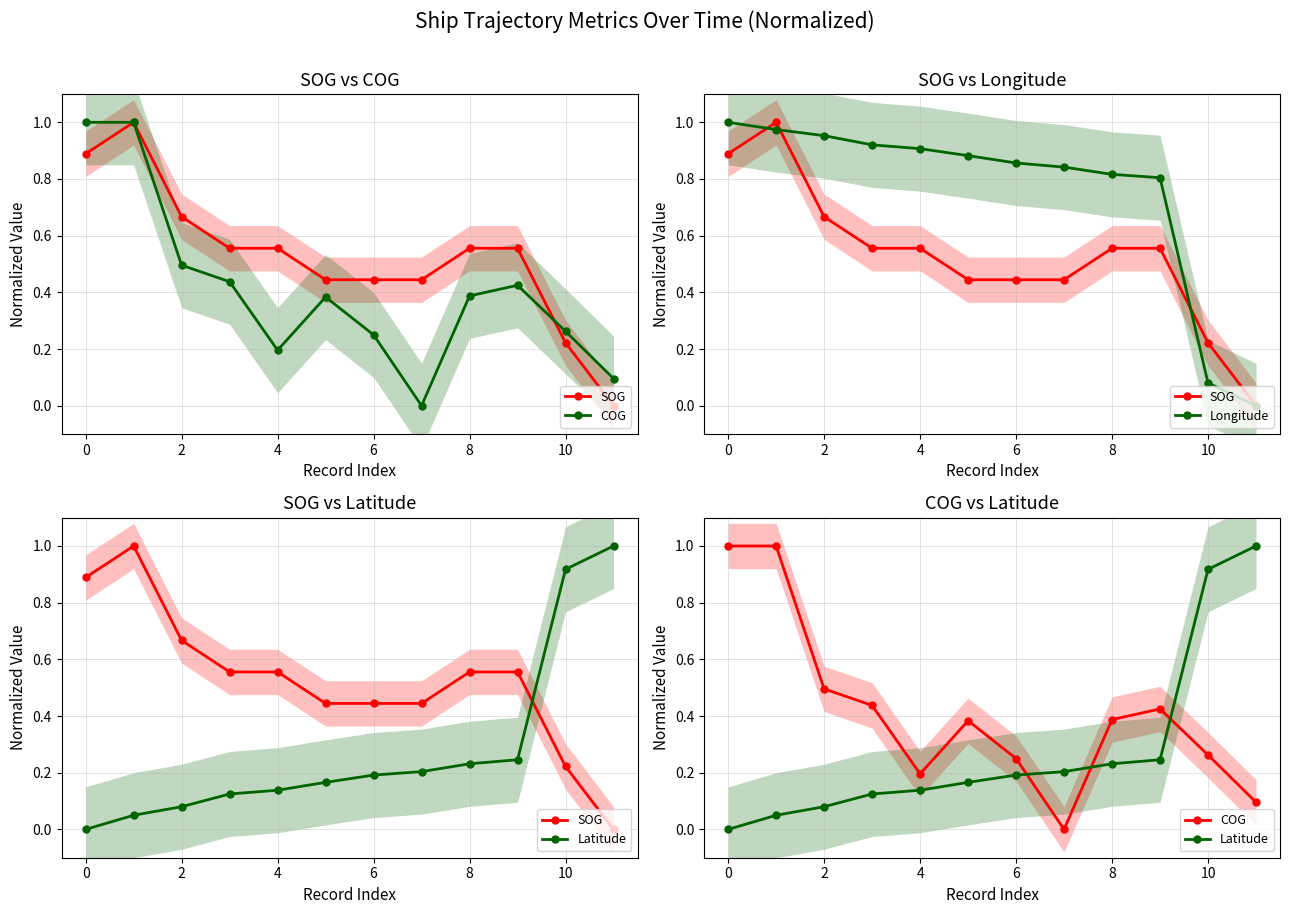

Where is SOG nearest to the value 0?

11